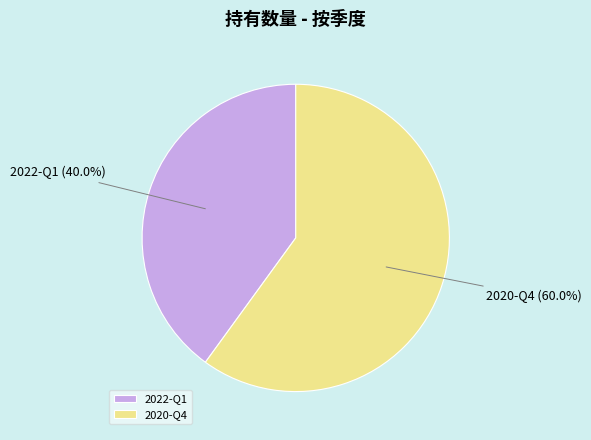

Which slice represents more than half of the pie?

2020-Q4